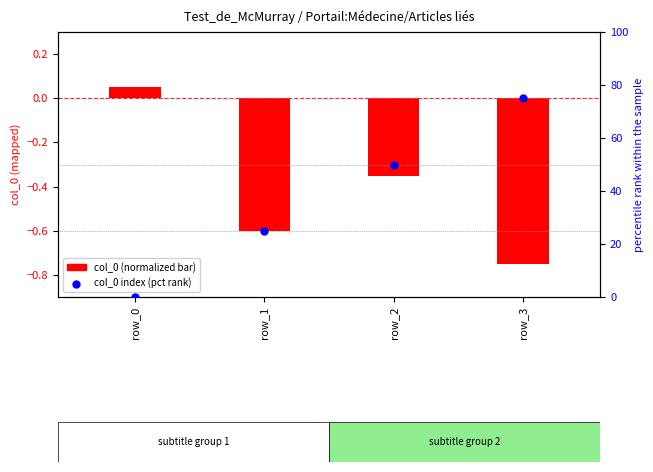

At which category is the sum across all series the highest?

row_3